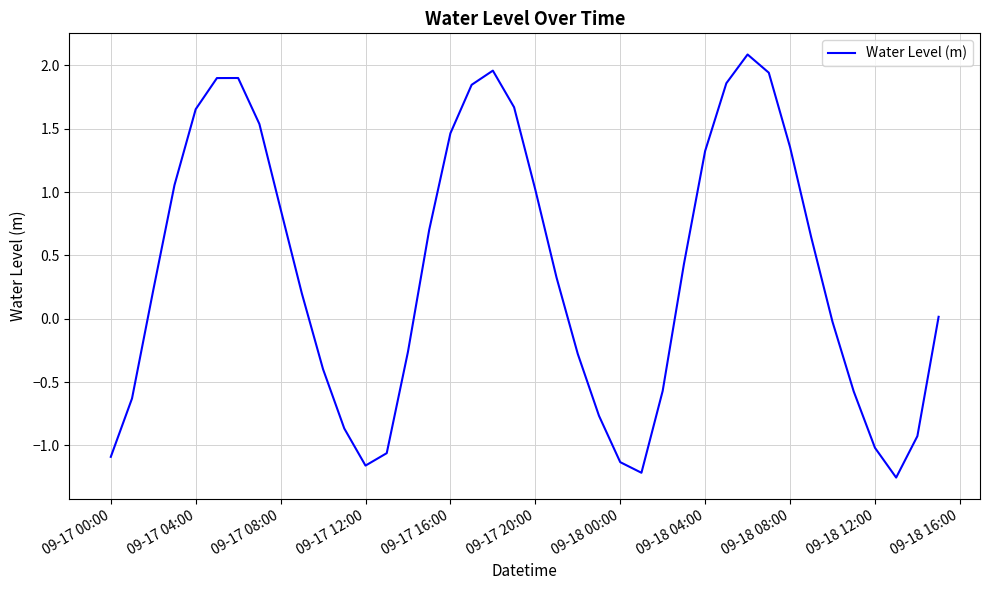

How many lines are shown in the chart?

1